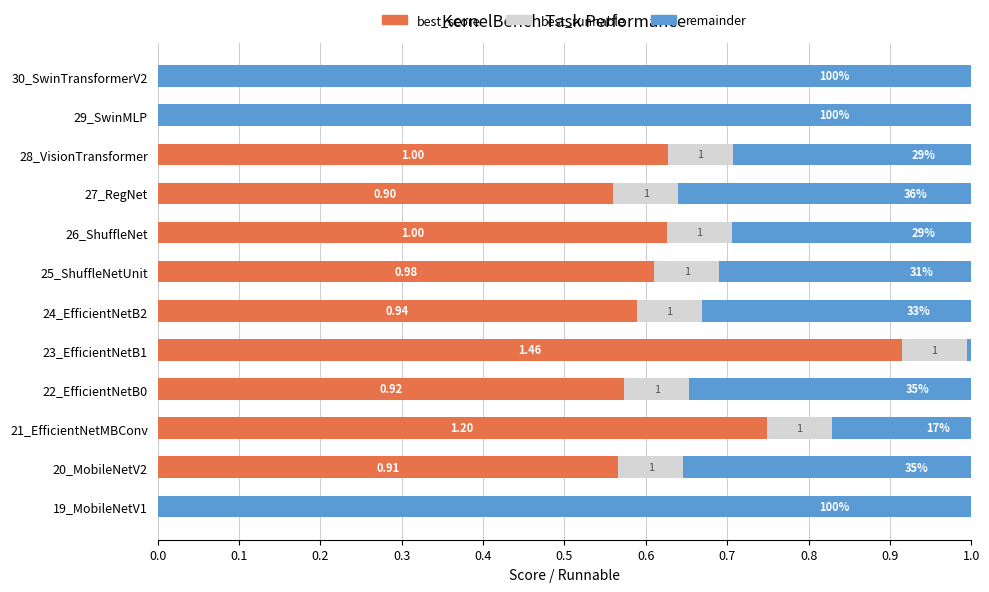

What is the total value across all series at 19_MobileNetV1?

1.0